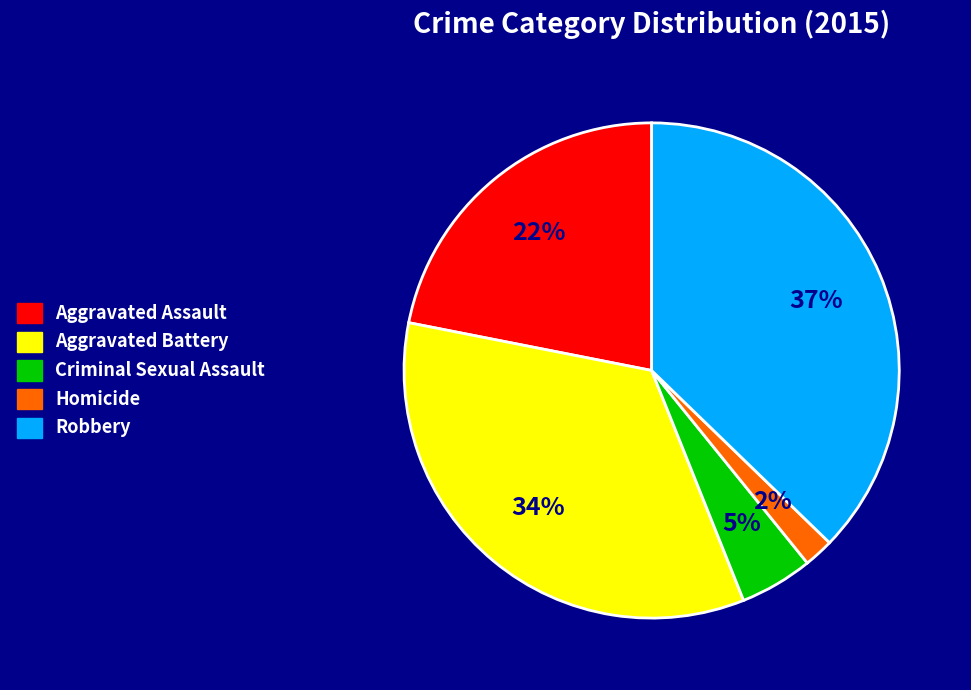

Does Aggravated Assault account for over 50% of the chart?

No